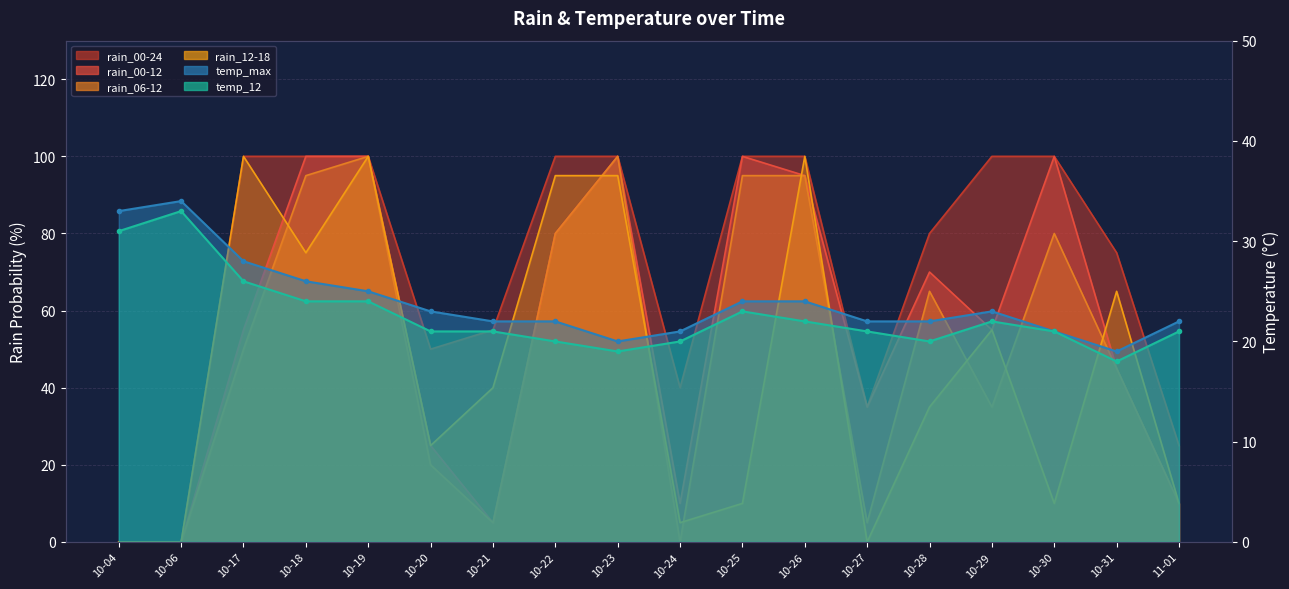

What are all the series names shown in the legend?

rain_00-24, rain_00-12, rain_06-12, rain_12-18, temp_max, temp_12